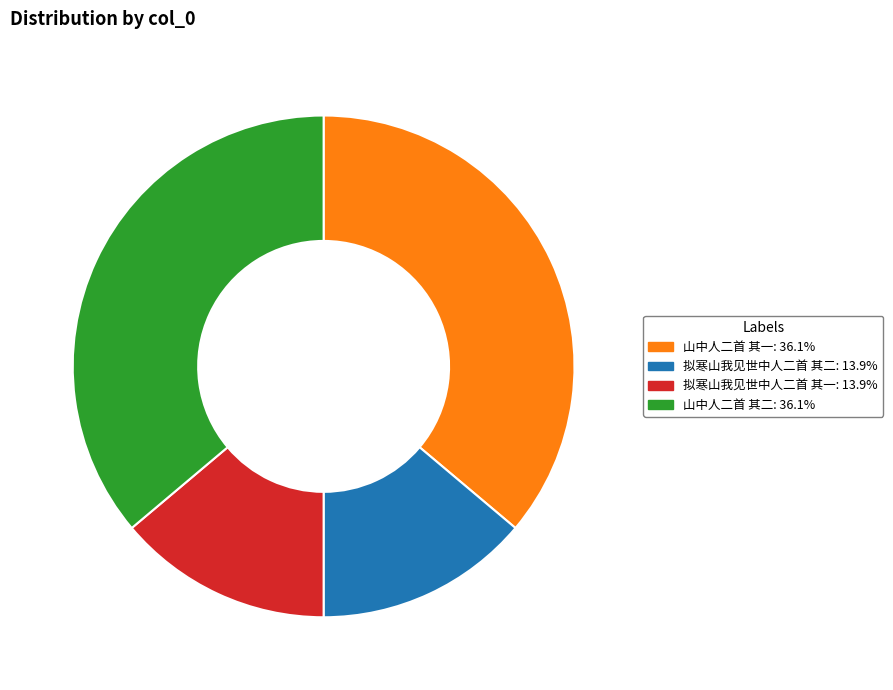

What is the ratio of the value at 拟寒山我见世中人二首 其二: 13.9% to the value at 山中人二首 其一: 36.1%?

0.4